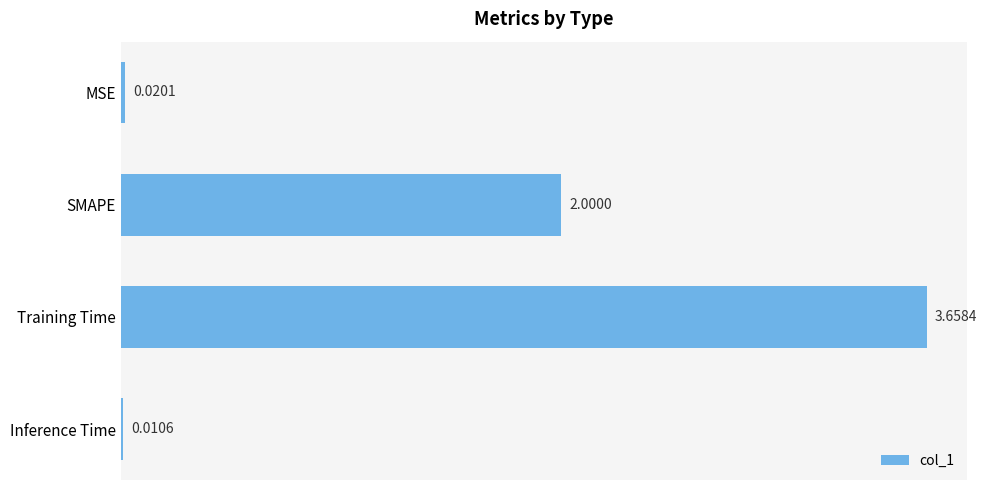

Which category has the highest value across all series?

Training Time